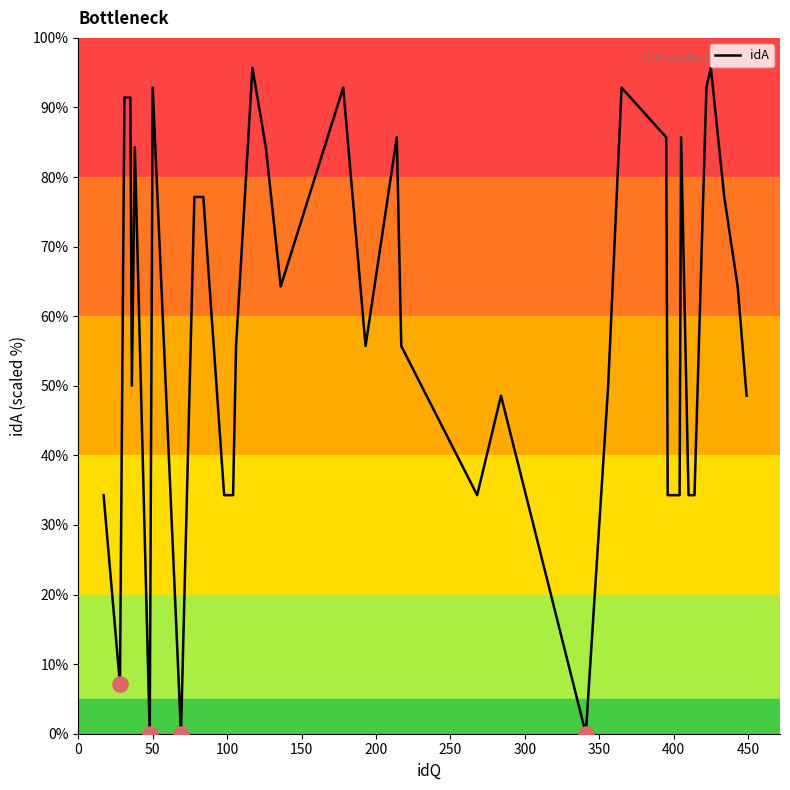

What is the difference between the maximum and minimum values?

95.7